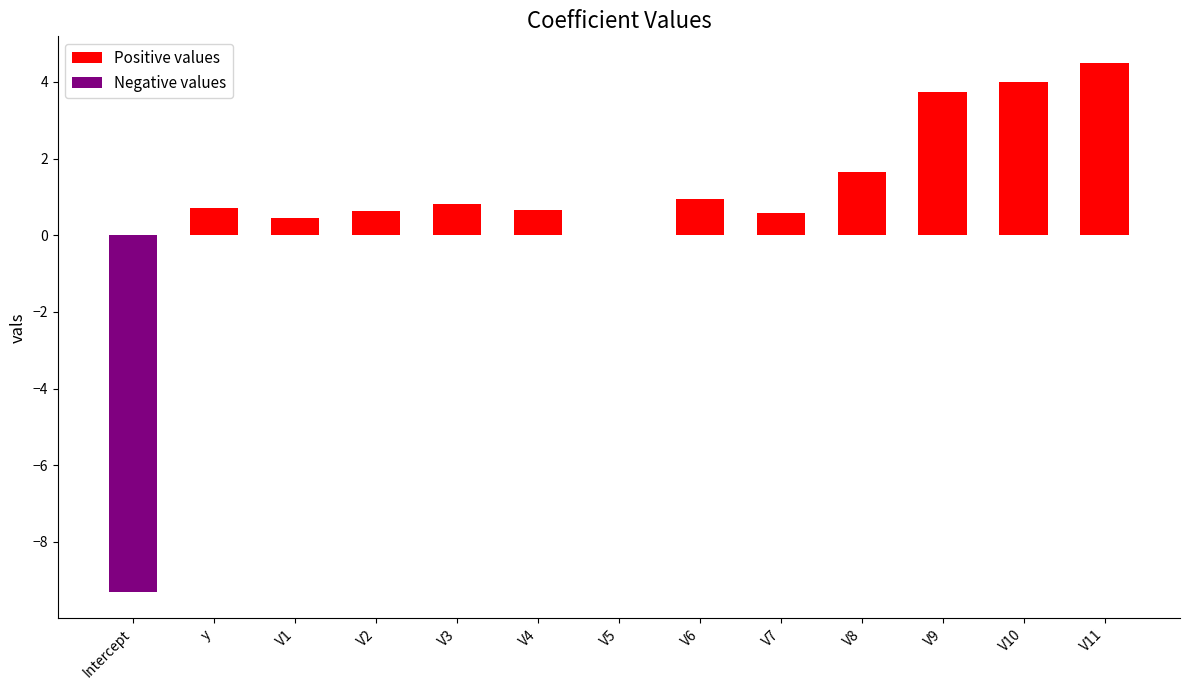

Reading left to right, list all the values displayed in this chart.

Positive values: 0.0	0.7	0.4	0.6	0.8	0.7	0.0	1.0	0.6	1.7	3.7	4.0	4.5
Negative values: -9.3	0.0	0.0	0.0	0.0	0.0	0.0	0.0	0.0	0.0	0.0	0.0	0.0